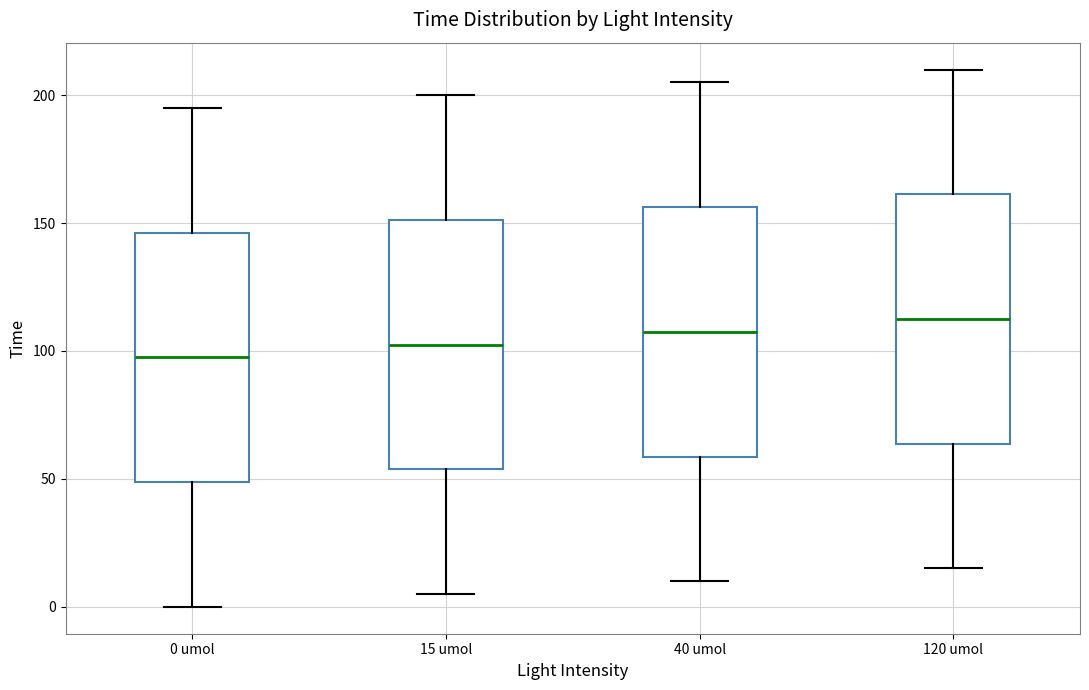

Which box's median line is the lowest?

0 umol